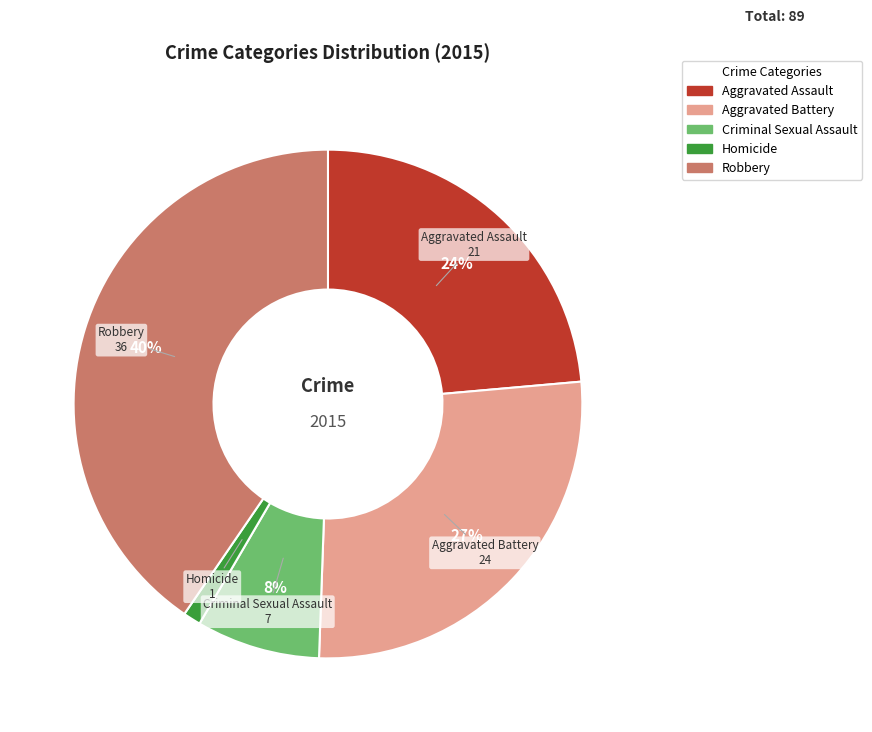

True or false: Homicide accounts for 1% of the total.

True